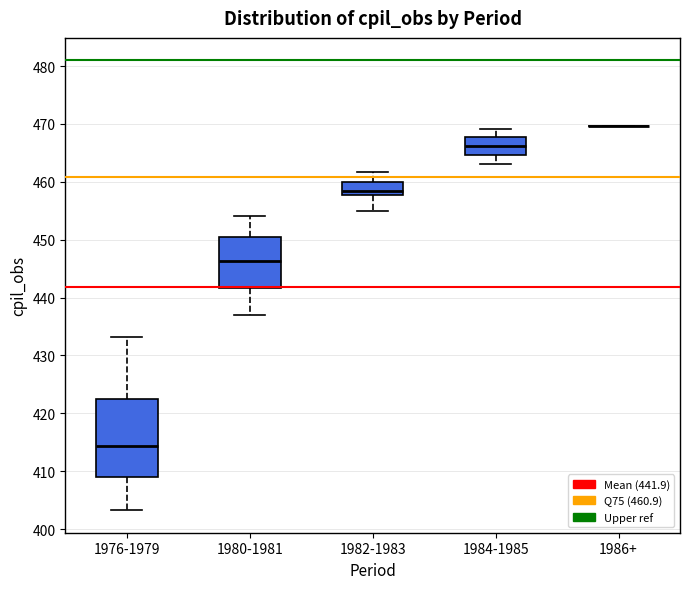

Reading left to right, transcribe this box plot: for each box, give where its median line is, the range the box spans, and where its two whiskers end, as read against the y-axis. The values are not printed on the chart, so give them approximately, as read against the axis.

1976-1979: median 414, box 409 to 422, whiskers 403 to 433
1980-1981: median 446, box 442 to 450, whiskers 437 to 454
1982-1983: median 458 (inside the box), box 458 to 460, whiskers 455 to 462
1984-1985: median 466, box 465 to 468, whiskers 463 to 469
1986+: box collapsed to a line at 470, whiskers 470 to 470